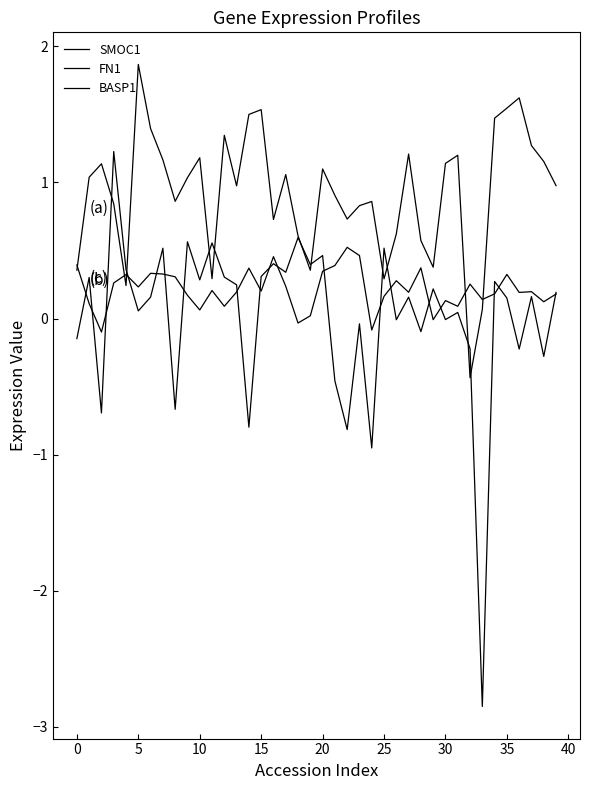

At how many categories does at least one series exceed 0?

40